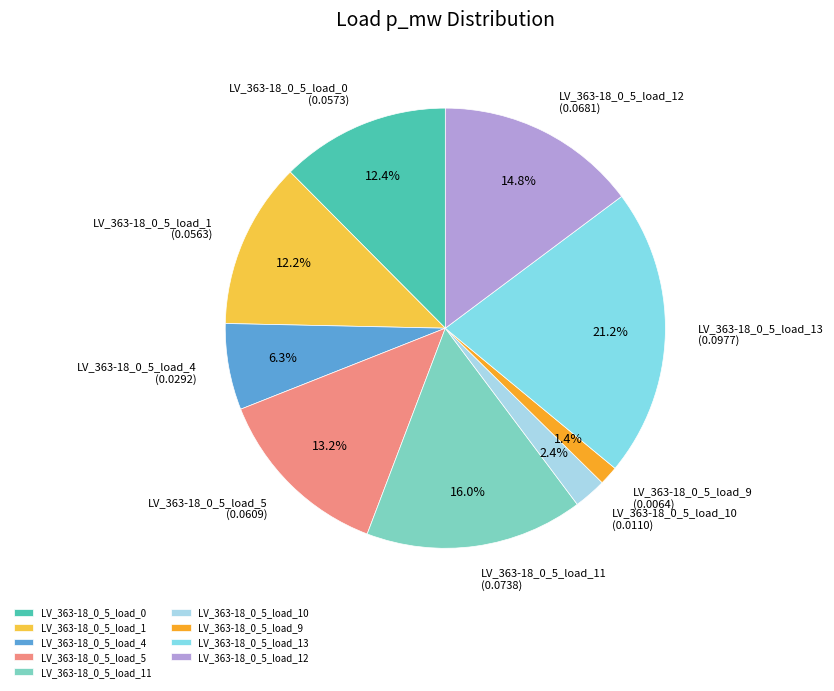

To the nearest percent, what is the combined percentage of LV_363-18_0_5_load_10 and LV_363-18_0_5_load_9?

4%